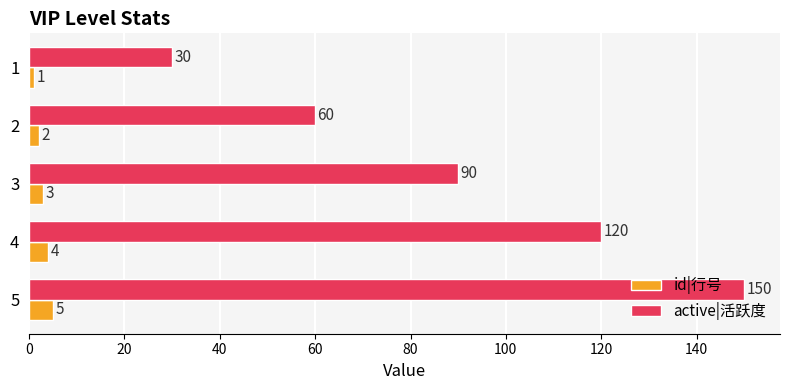

What is the greatest value displayed?

150